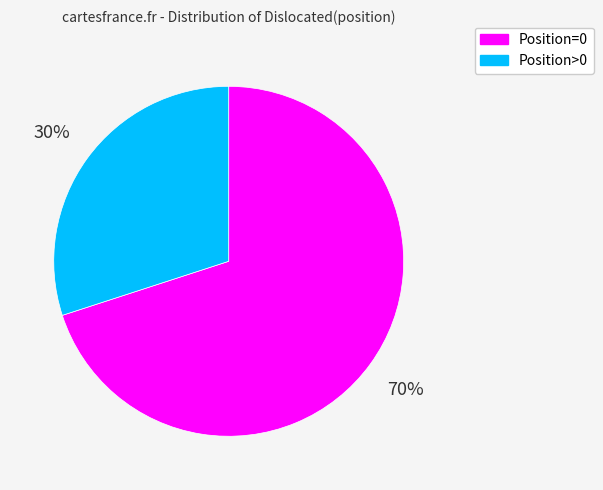

To the nearest percent, what is the average slice percentage?

50%